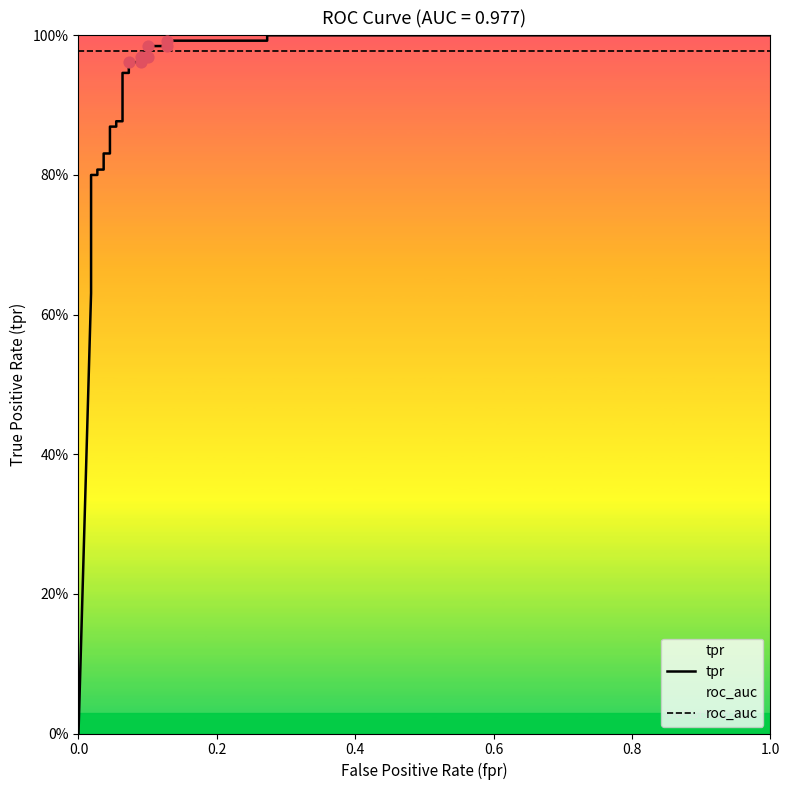

At how many categories does at least one series exceed 0?

26